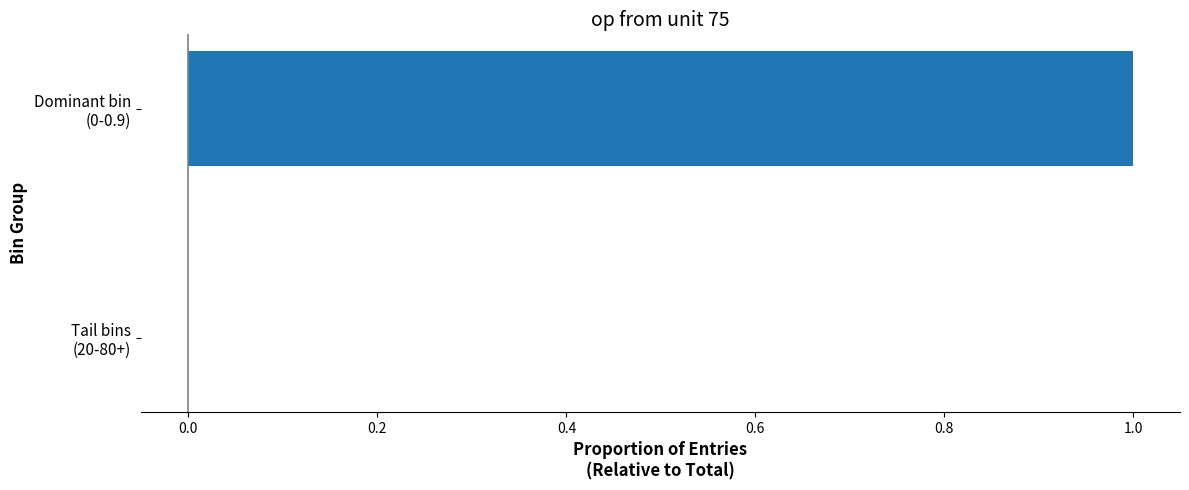

What is the sum of all values?

1.0